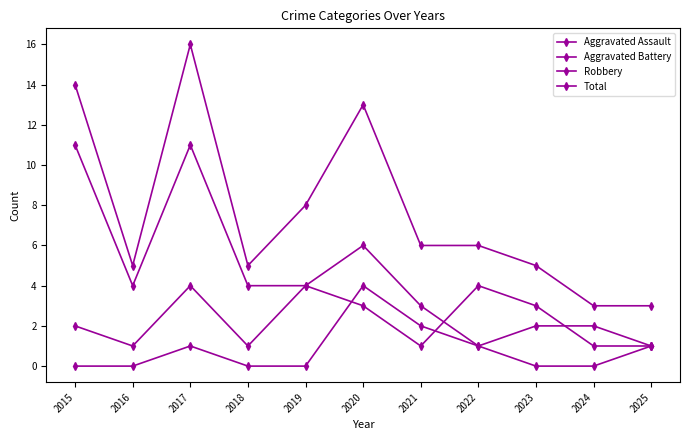

Reading left to right, what are all the values shown in this chart?

Aggravated Assault: 2015=0	2016=0	2017=1	2018=0	2019=0	2020=4	2021=2	2022=1	2023=0	2024=0	2025=1
Aggravated Battery: 2015=2	2016=1	2017=4	2018=1	2019=4	2020=3	2021=1	2022=4	2023=3	2024=1	2025=1
Robbery: 2015=11	2016=4	2017=11	2018=4	2019=4	2020=6	2021=3	2022=1	2023=2	2024=2	2025=1
Total: 2015=14	2016=5	2017=16	2018=5	2019=8	2020=13	2021=6	2022=6	2023=5	2024=3	2025=3